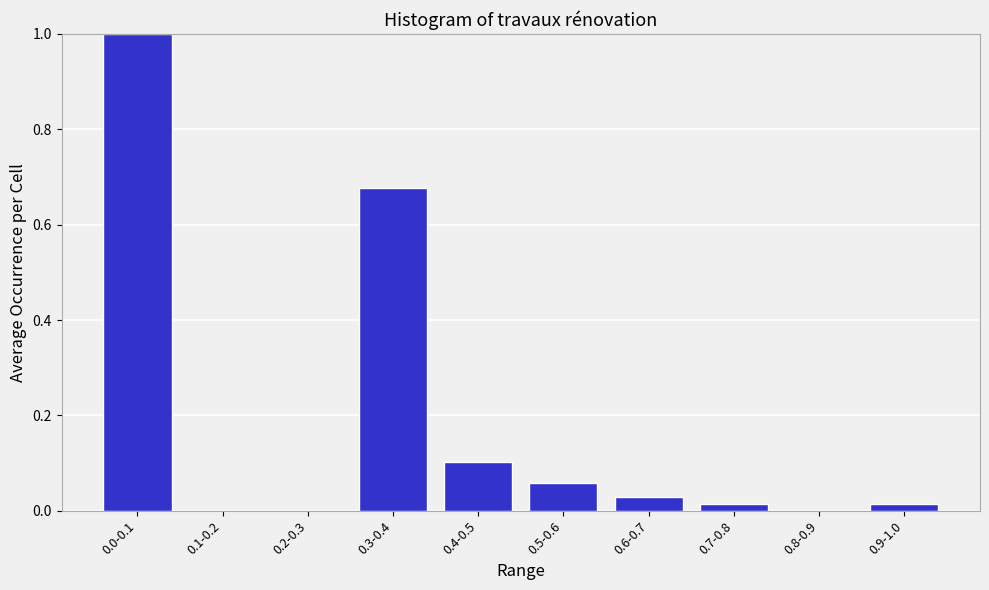

What is the change in value from 0.0-0.1 to 0.6-0.7?

-1.0